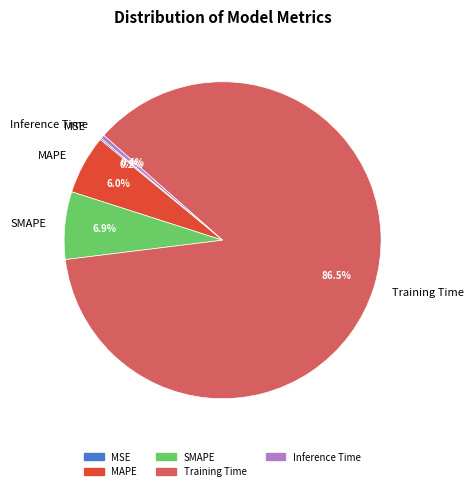

Which has a higher value, SMAPE or MAPE?

SMAPE